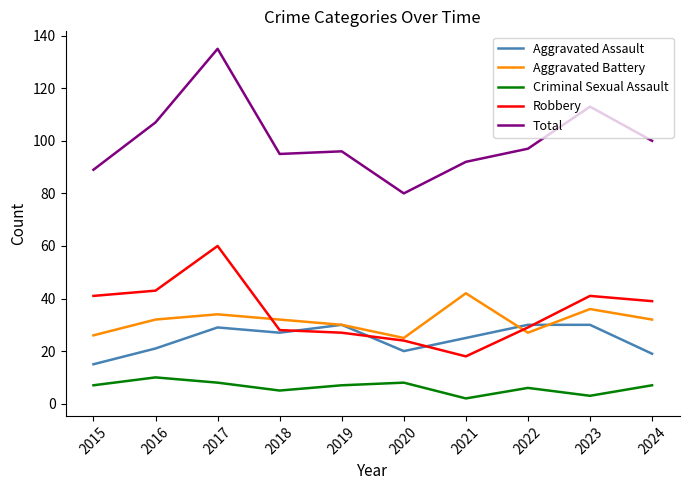

At how many categories does at least one series exceed 5?

10